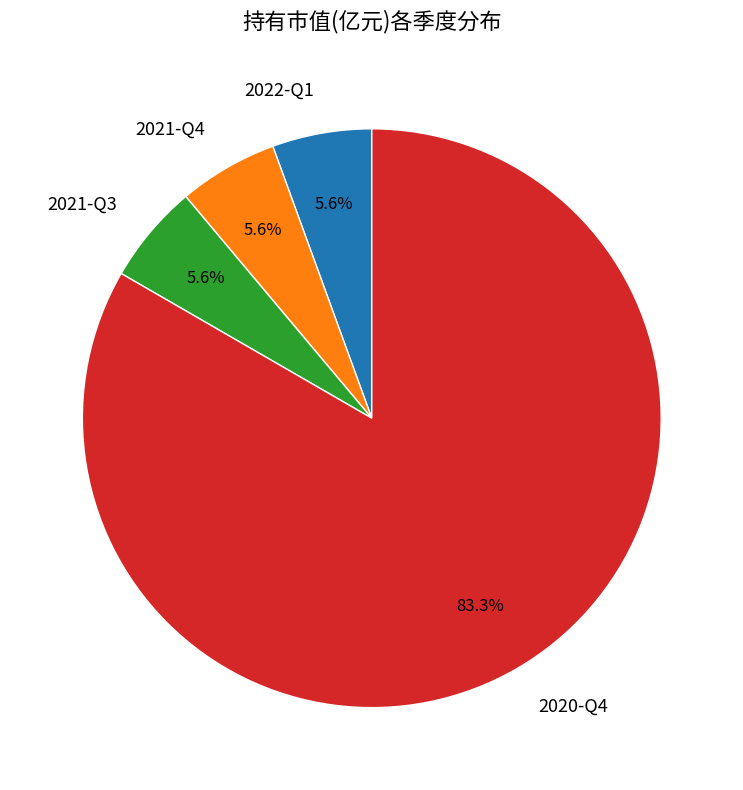

What is the largest slice in the pie chart?

2020-Q4